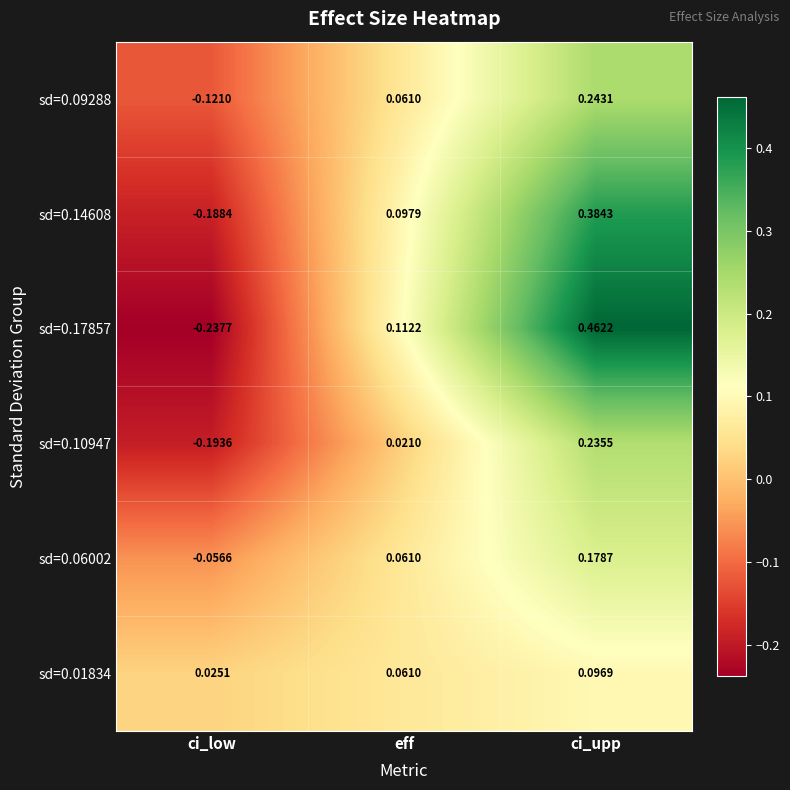

Which category has the highest value across all series?

ci_upp